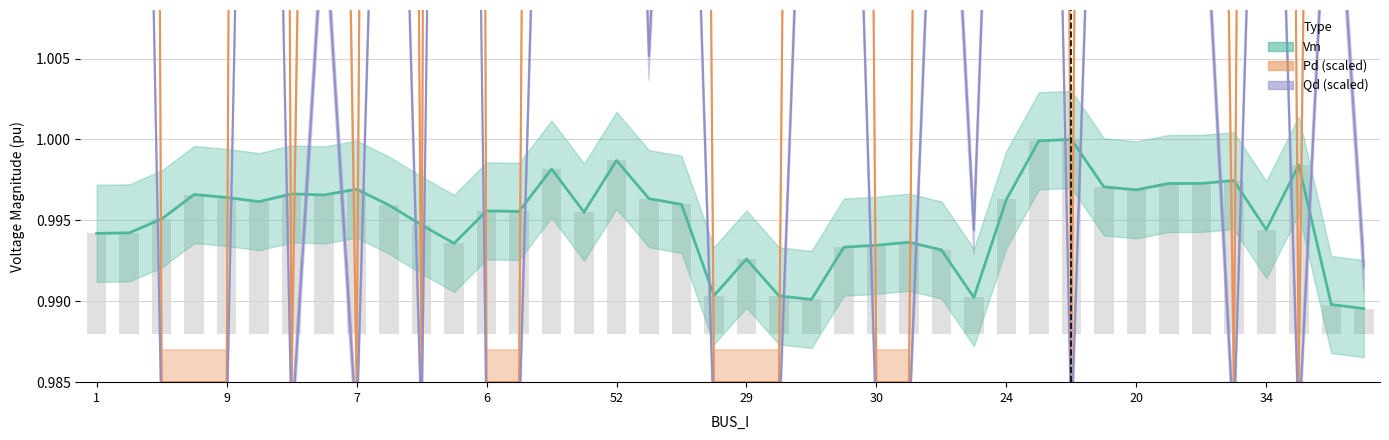

What is the approximate value of Vm at 12?

1.0